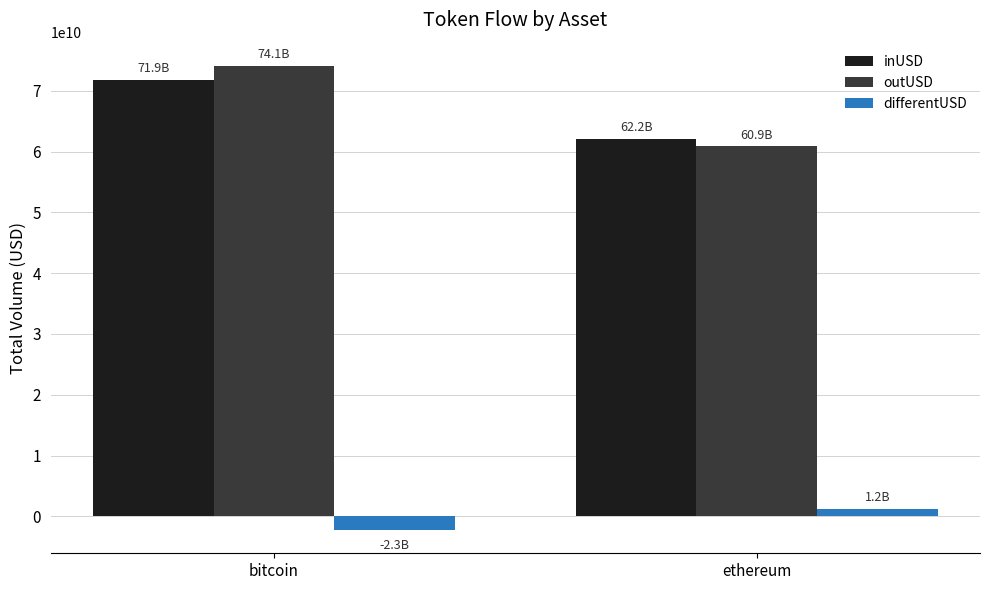

The outUSD series shows 74128831817.4 at bitcoin. True or false?

True